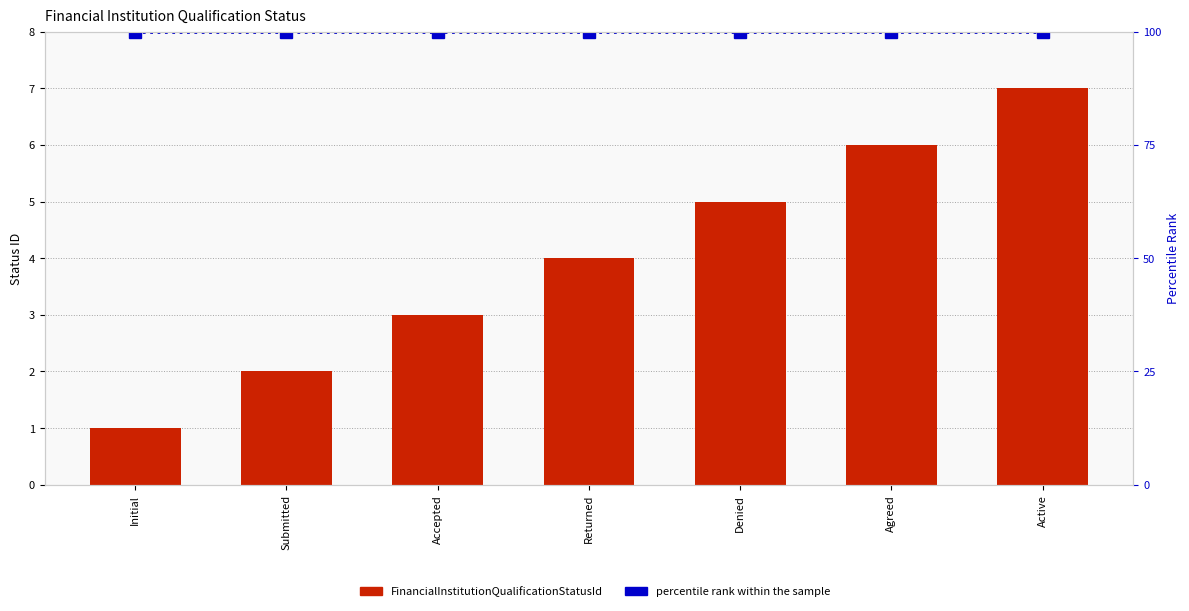

The value of FinancialInstitutionQualificationStatusId at Active is 7. True or false?

True